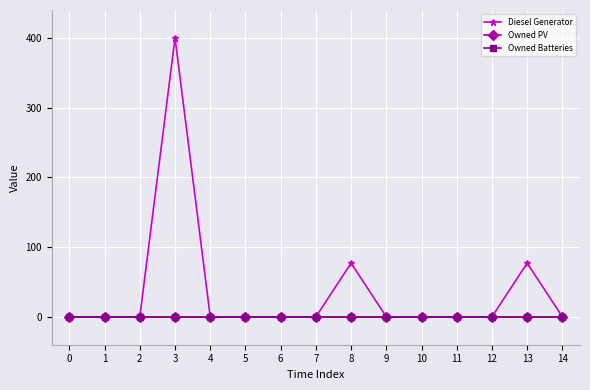

The value of Owned PV at 2 is 0. True or false?

True